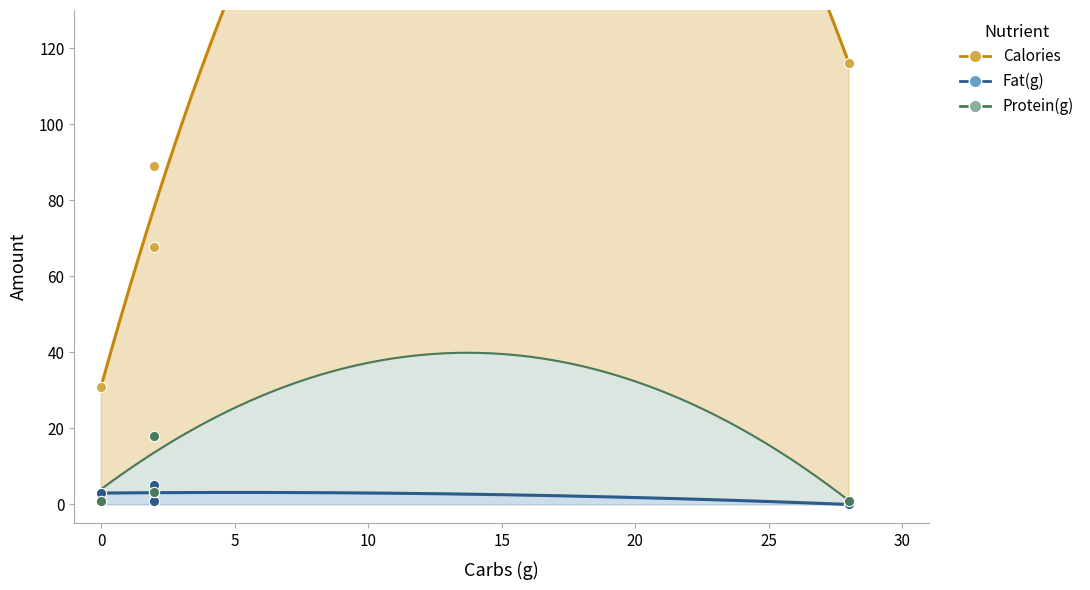

Which series reaches the maximum Y coordinate?

Calories